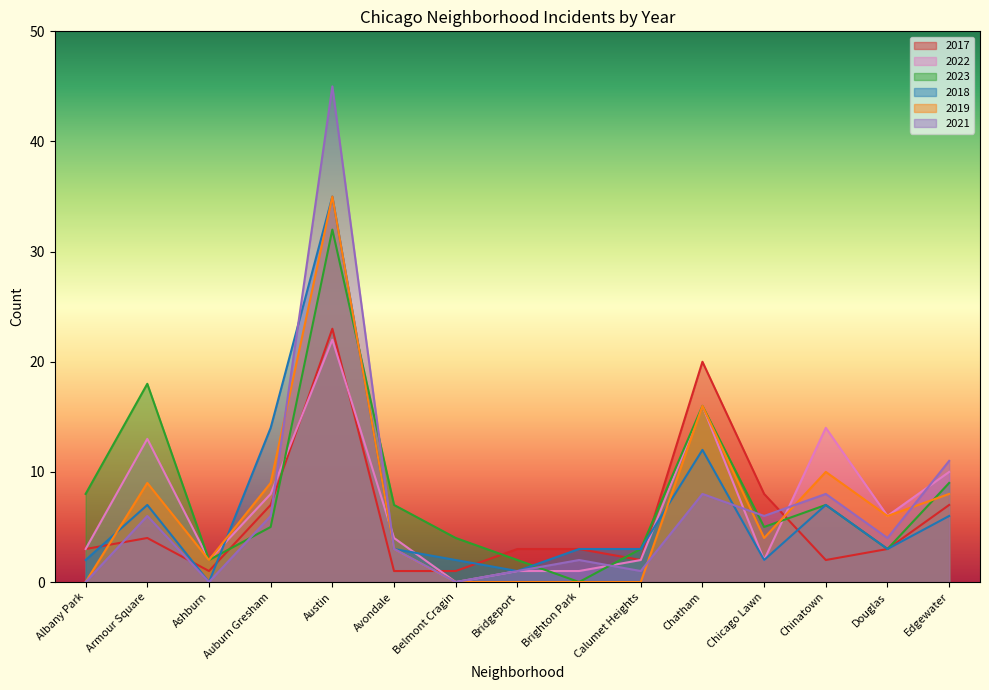

What is the spread (max minus min) of values at Ashburn?

2